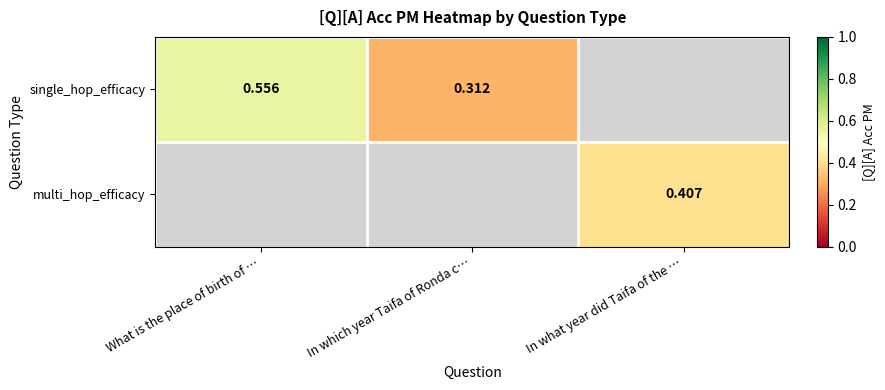

Is the value of single_hop_efficacy at What is the place of birth of … greater than the value of multi_hop_efficacy at In what year did Taifa of the …?

Yes